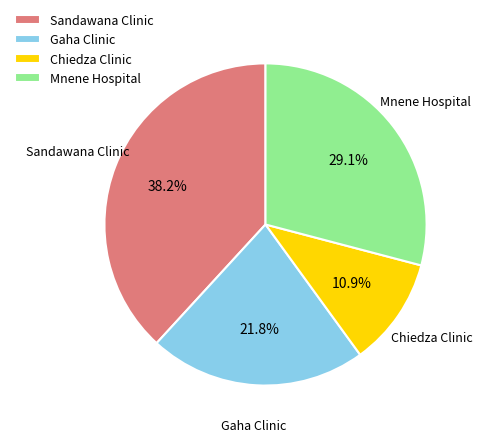

To the nearest percent, what percentage of the pie is Mnene Hospital?

29%